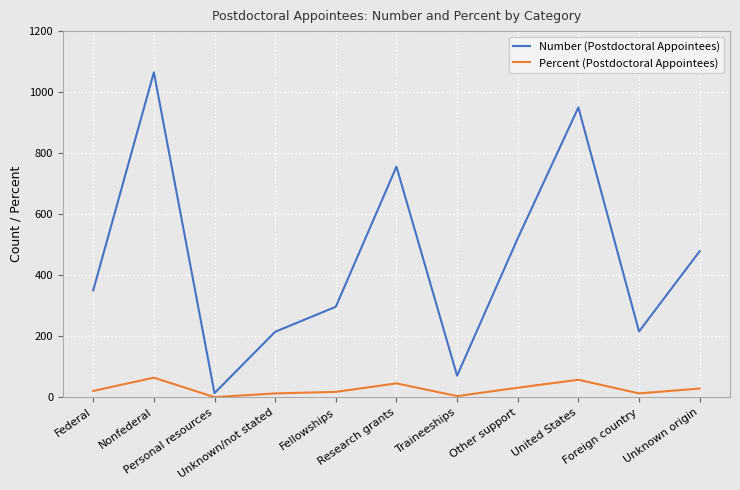

Which category has the highest value across all series?

Nonfederal